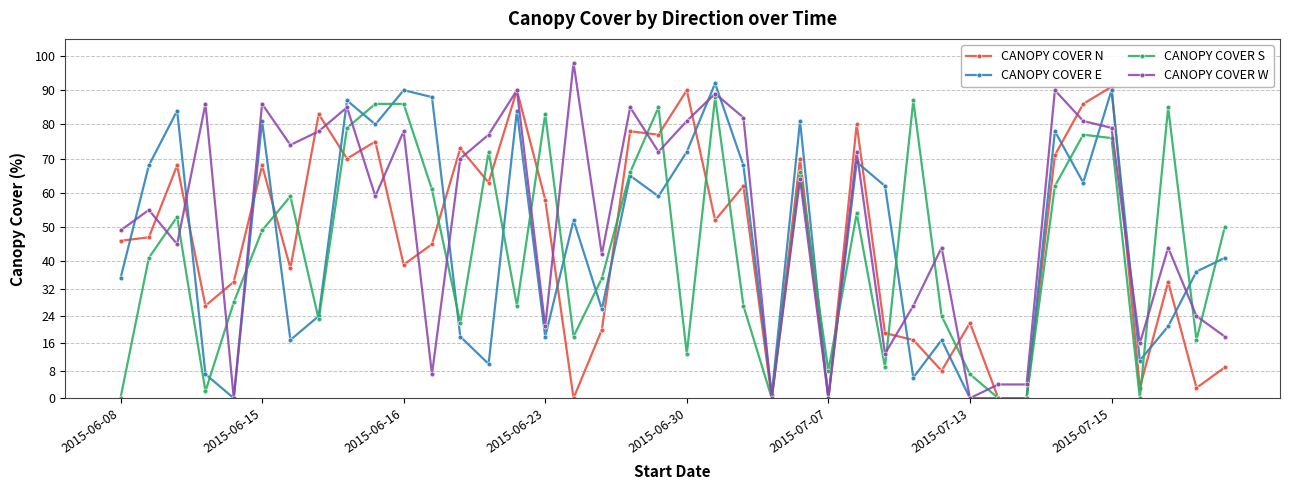

True or false: CANOPY COVER E has more than 1 points higher than both neighbors.

True